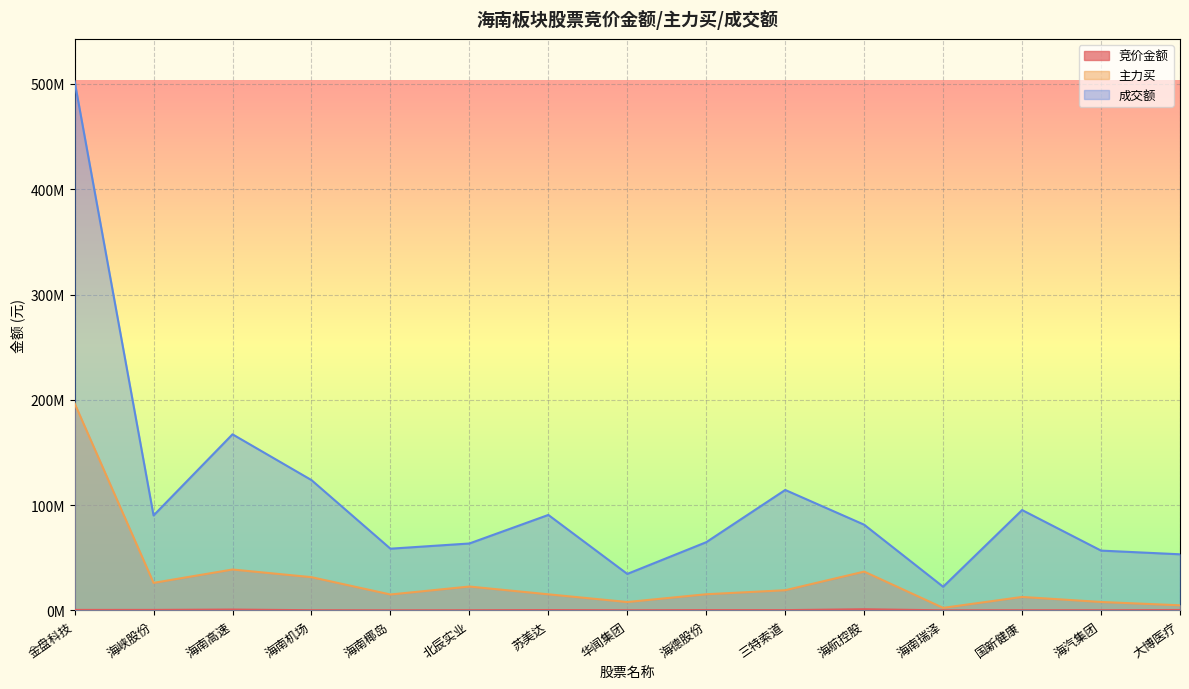

Rank the series by their maximum value, from highest to lowest.

成交额, 主力买, 竞价金额